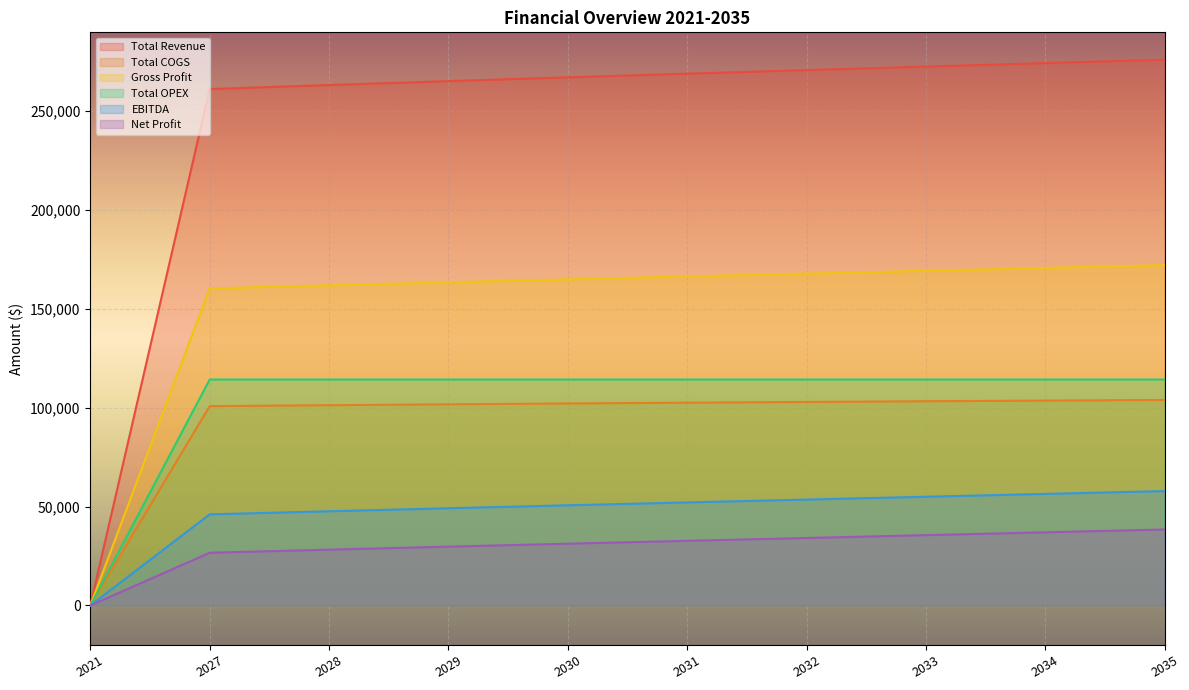

How many lines are shown in the chart?

6